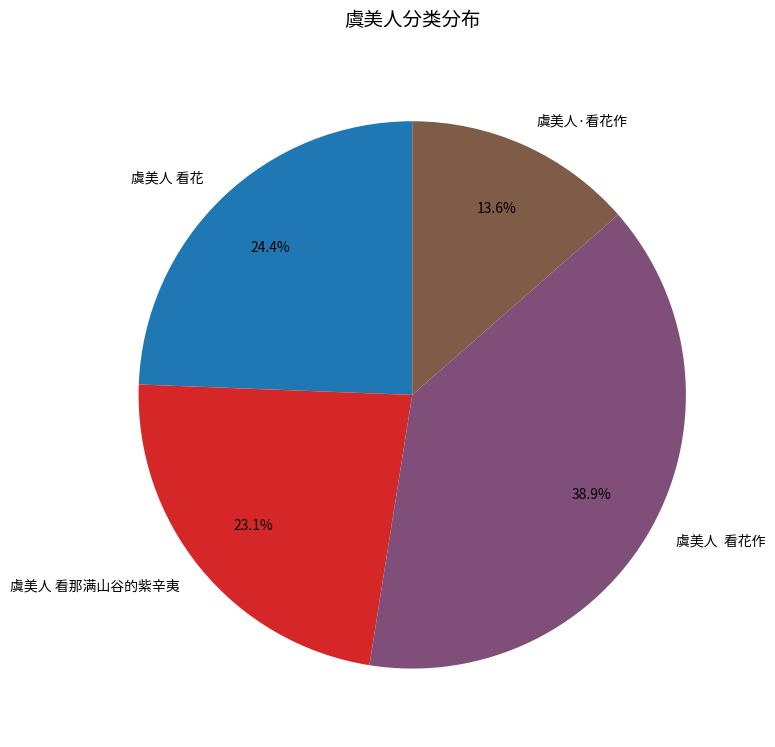

To the nearest percent, what portion does 虞美人 看花 represent?

24%